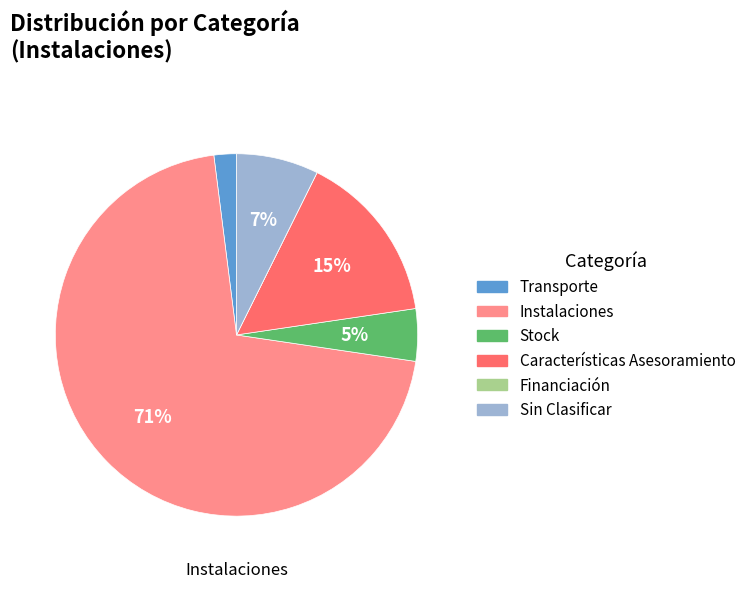

To the nearest percent, what portion does Stock represent?

5%